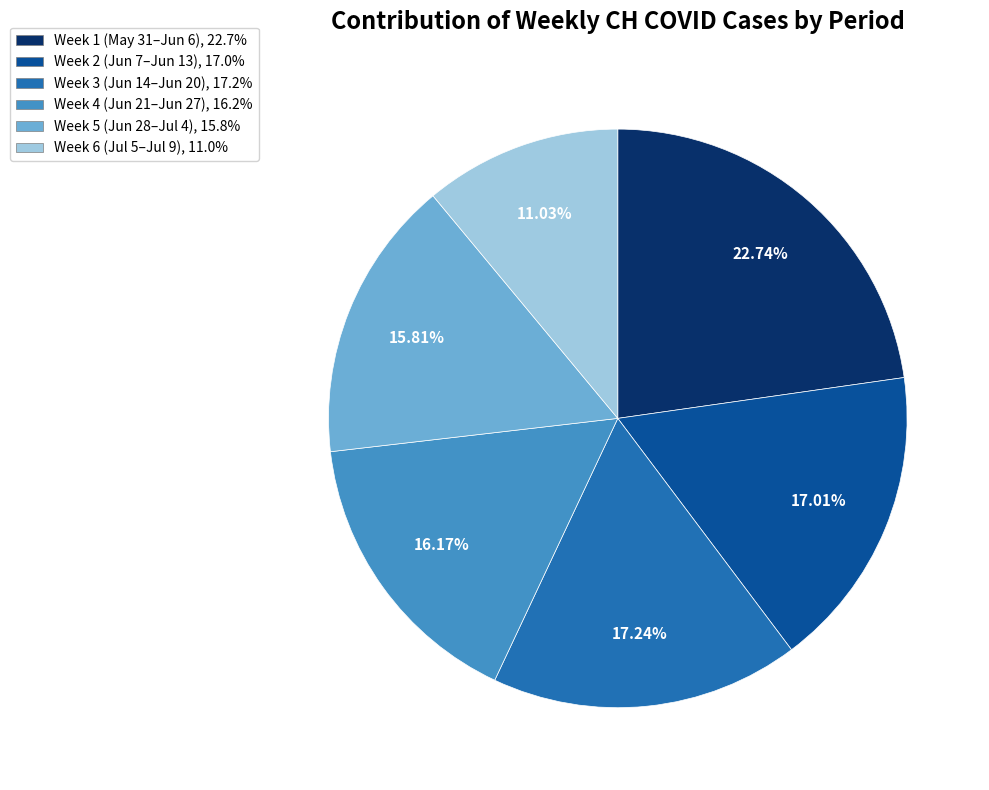

Count the number of slices in the pie.

6